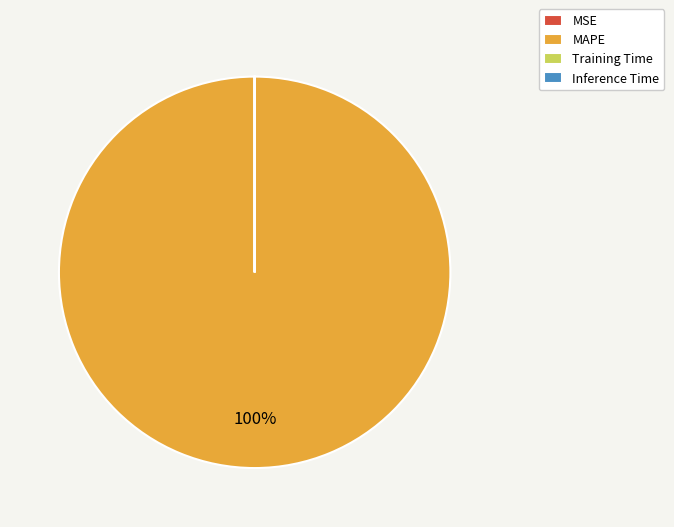

Which category has the biggest portion of the pie?

MAPE